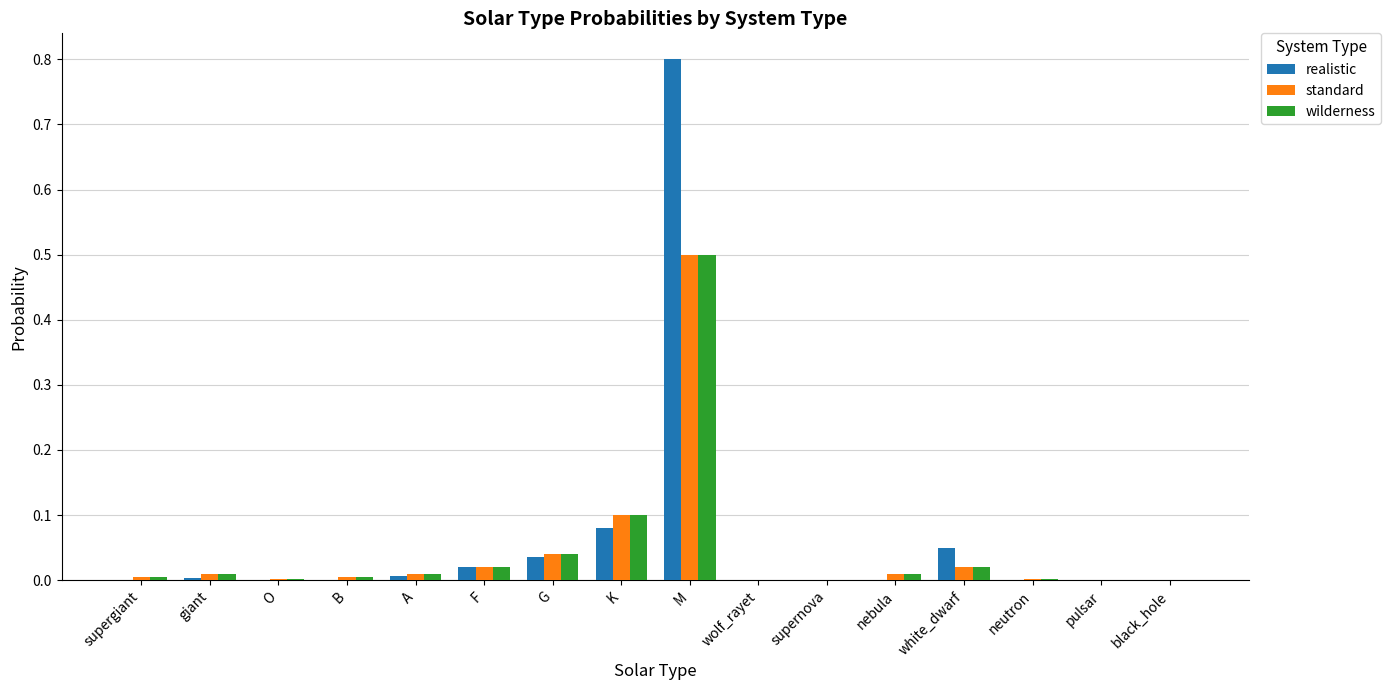

Is the value of realistic at giant greater than the value of wilderness at K?

No